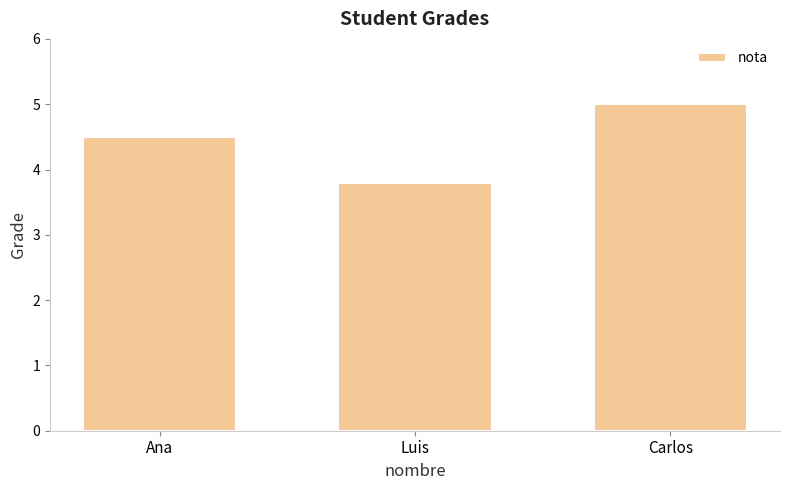

Reading right to left, transcribe all the data shown in this chart.

Carlos=5.0	Luis=3.8	Ana=4.5